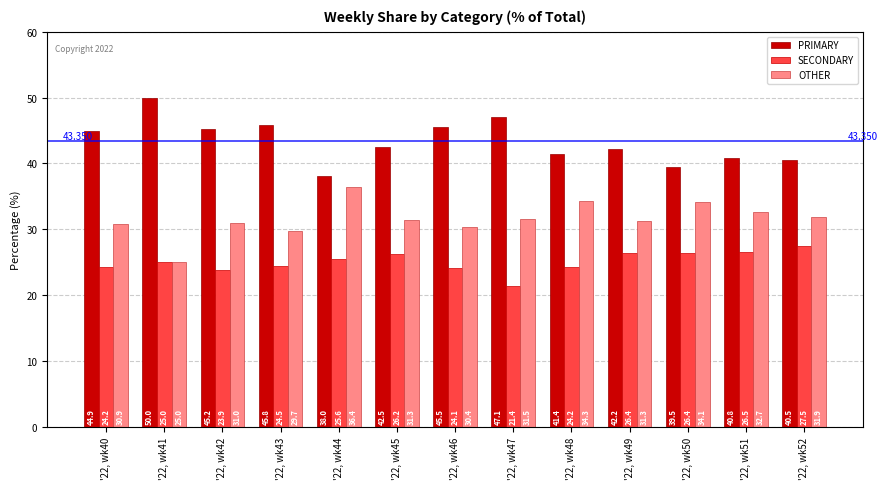

Count the number of data series in this chart.

3